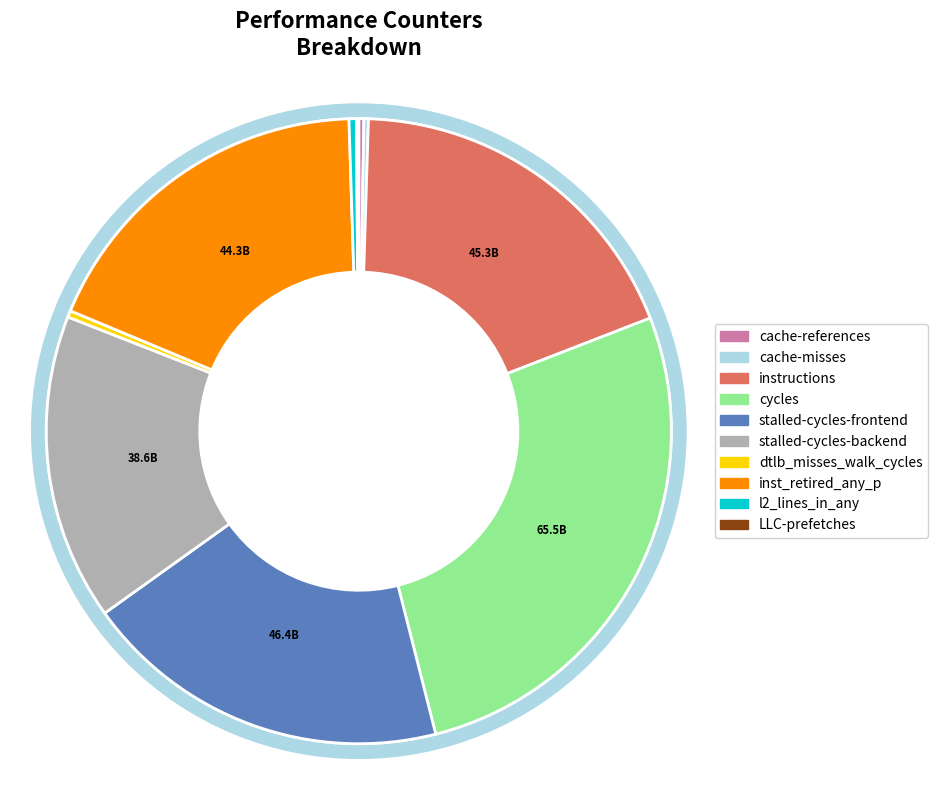

To the nearest percent, what is the difference between the stalled-cycles-frontend and LLC-prefetches slice percentages?

19%